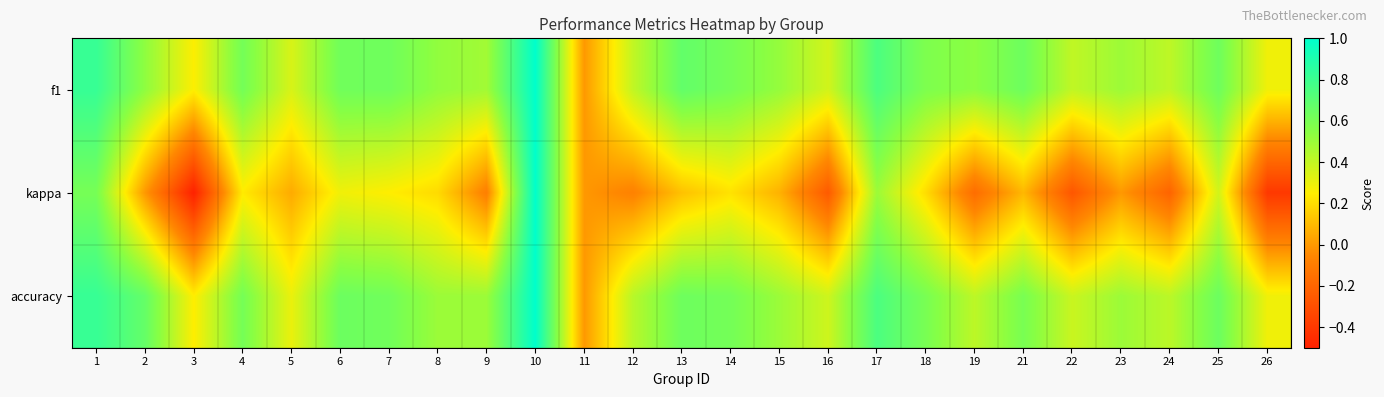

Which label corresponds to the smallest value in the chart?

3